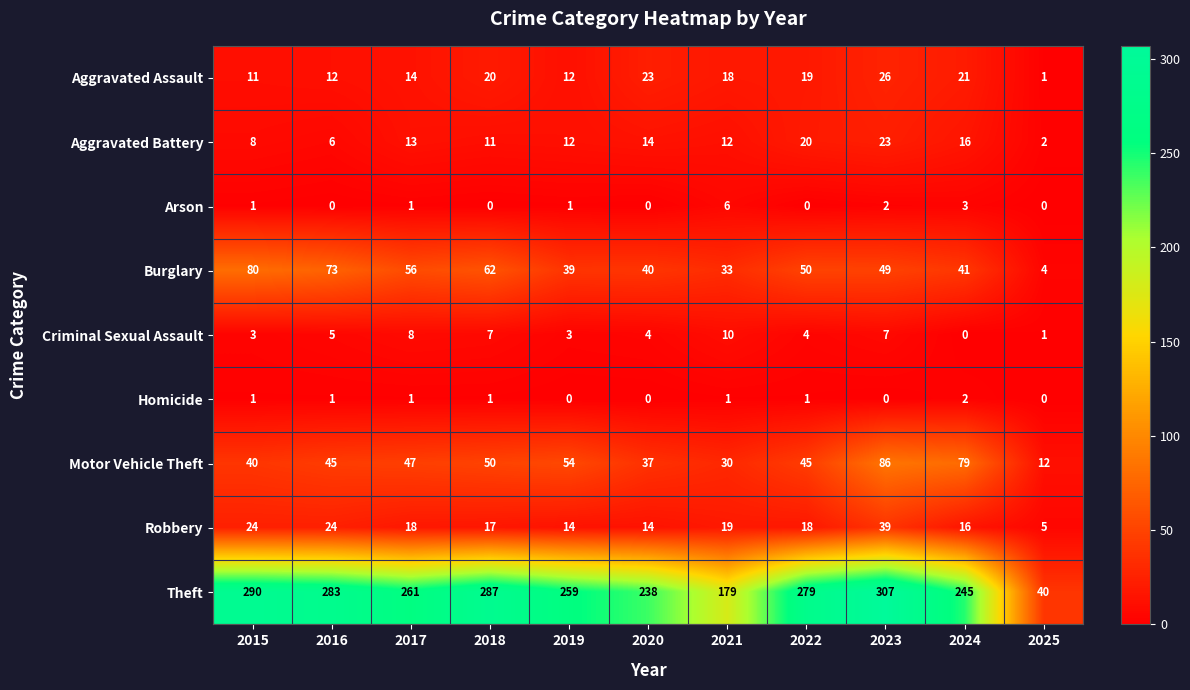

How many series are shown in this chart?

9